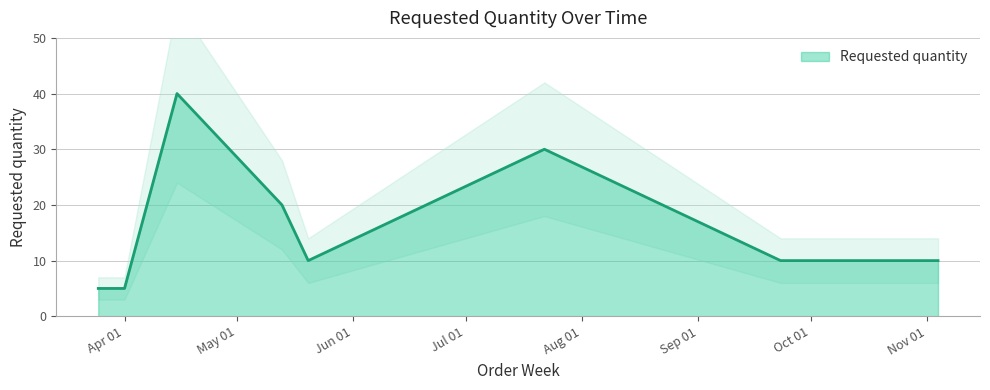

The value at 2024-10-14 is 10. True or false?

True